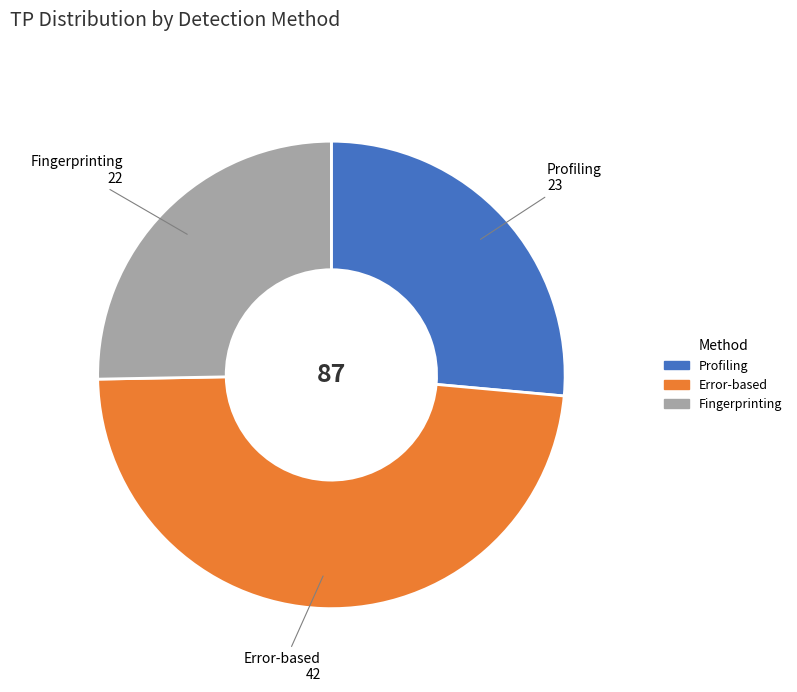

Rank the categories by value from lowest to highest.

Fingerprinting, Profiling, Error-based